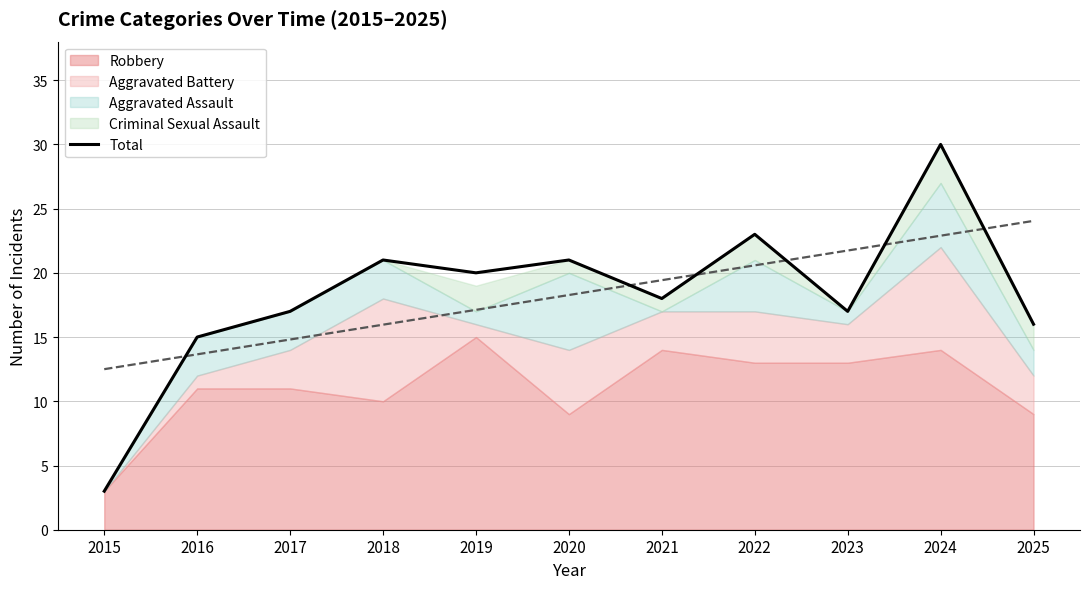

How many interior local valleys (lower than both neighbors) does the data have?

3